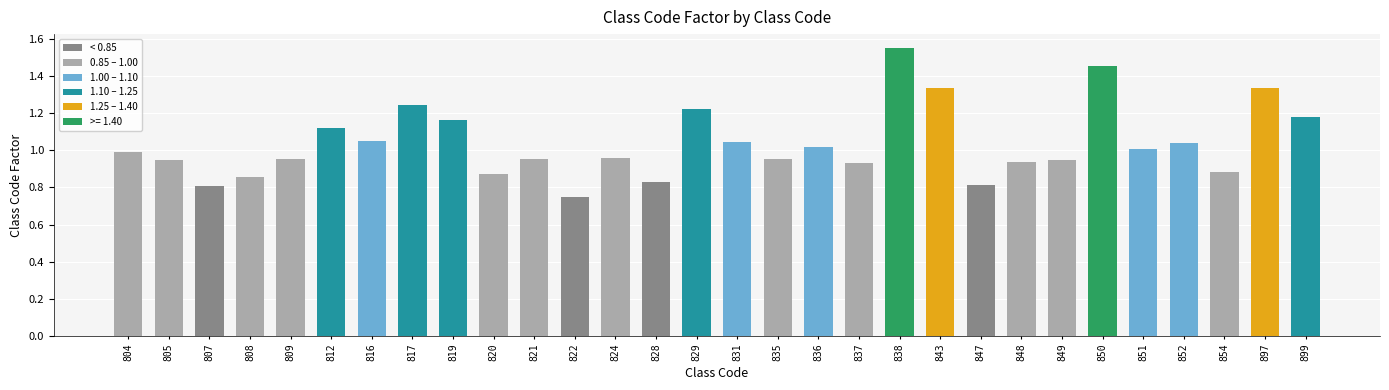

What value does the data have at 837?

0.9